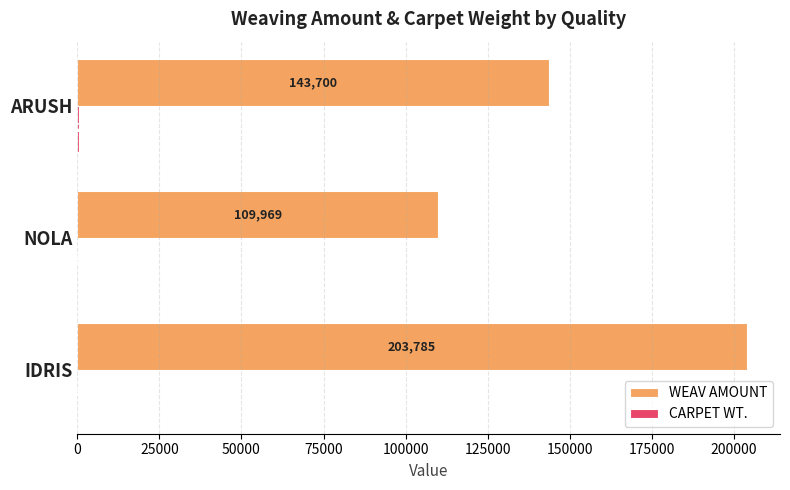

At which label is WEAV AMOUNT closest to 156876?

ARUSH